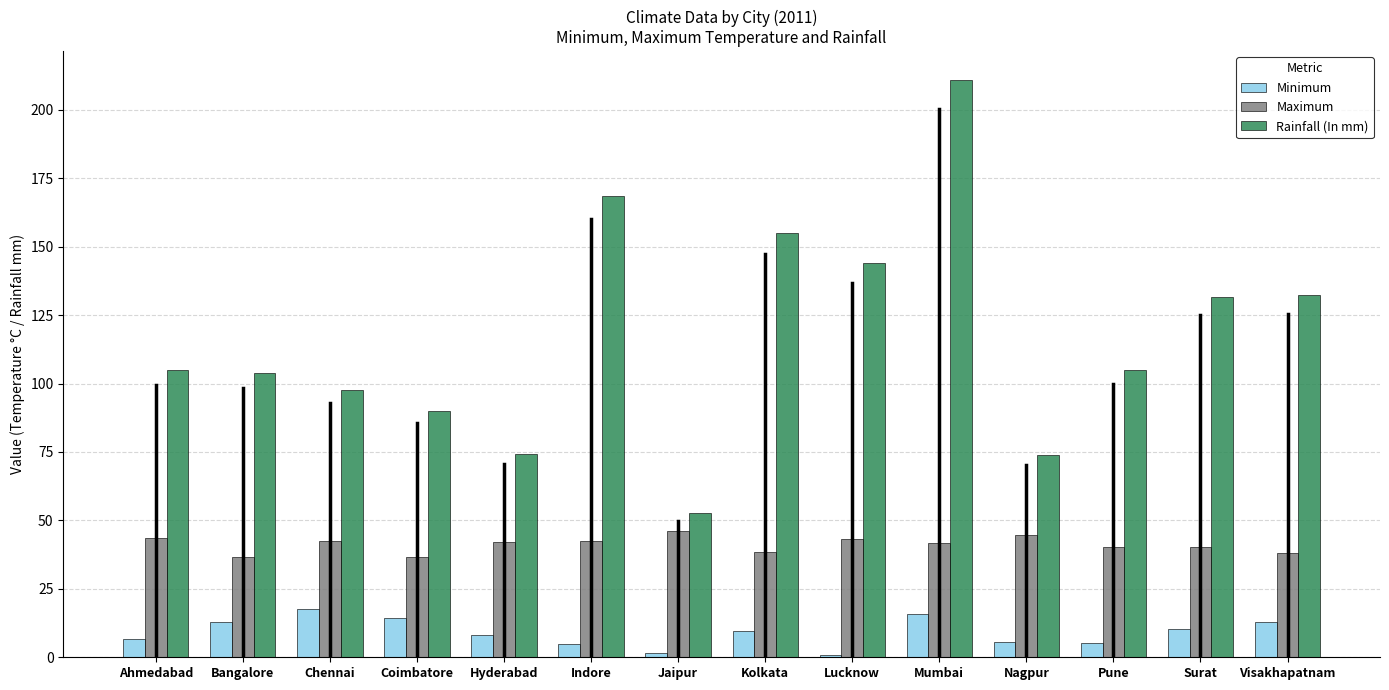

What is the total value across all series at Lucknow?

187.9